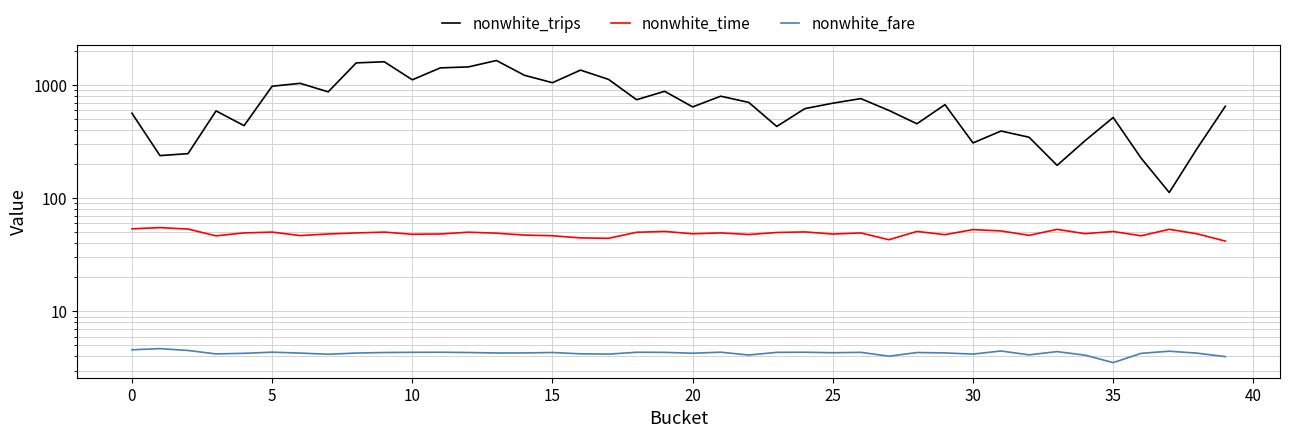

Which category has the lowest value in the nonwhite_fare series?

35